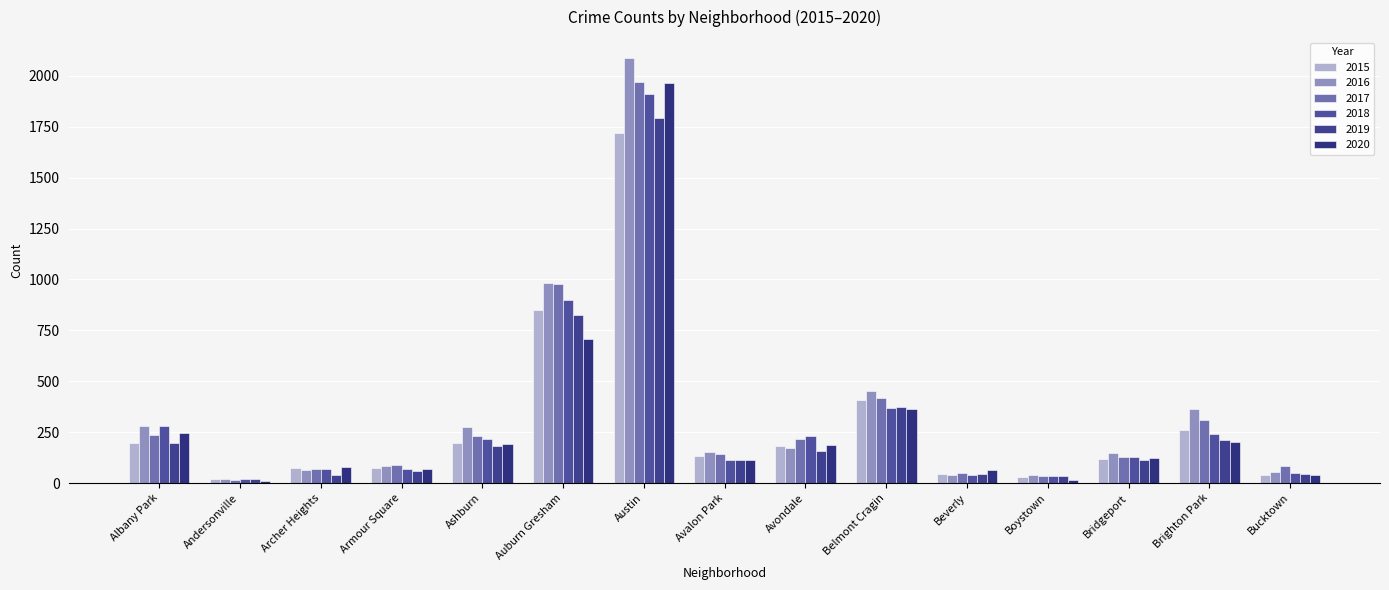

What position from the left is Beverly?

11